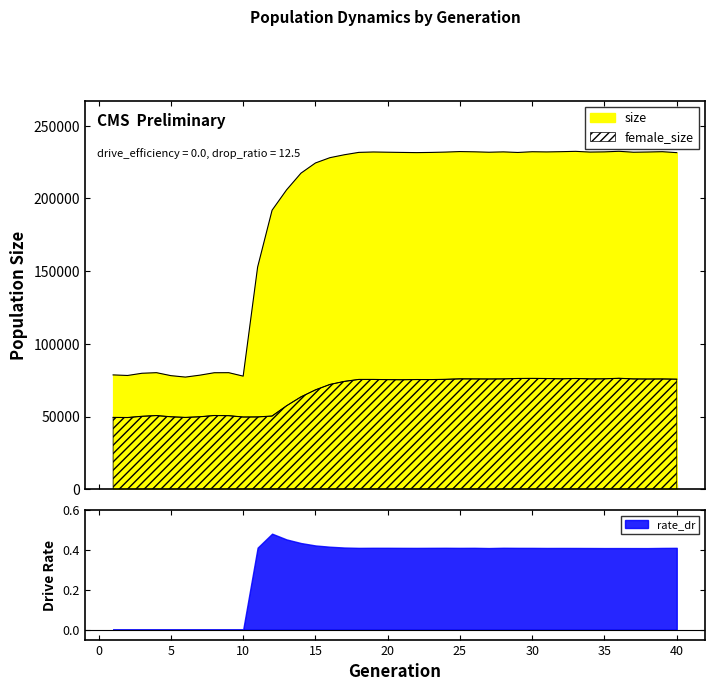

What is the value of the size point at the 2nd from the left?

78263